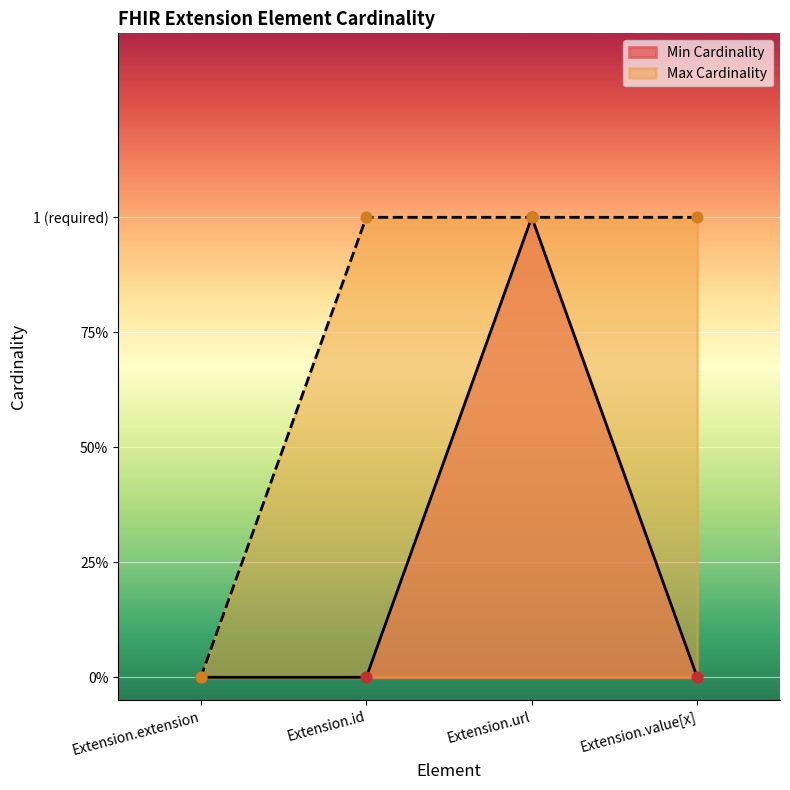

What are all the series names shown in the legend?

Min Cardinality, Max Cardinality